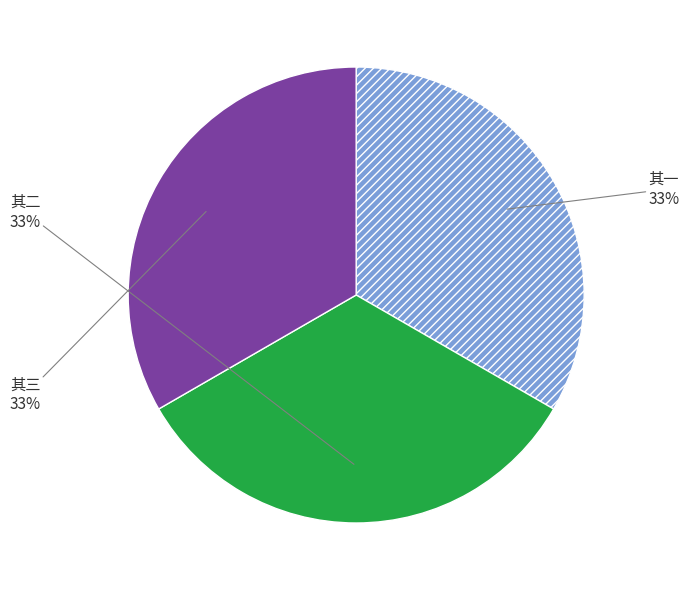

Do 其二 and 其一 together represent more than half of the pie?

Yes